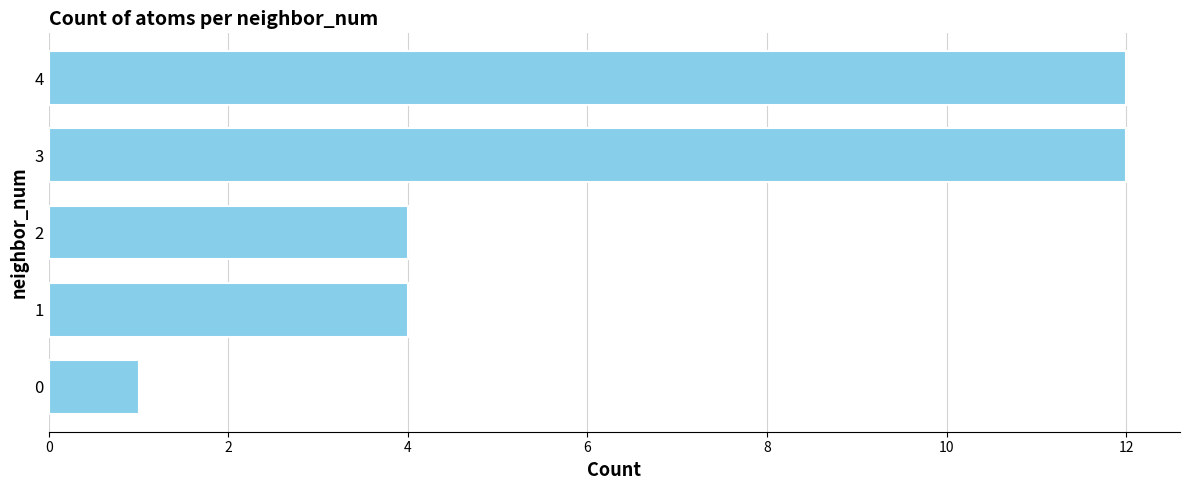

What is the sum of all values?

33